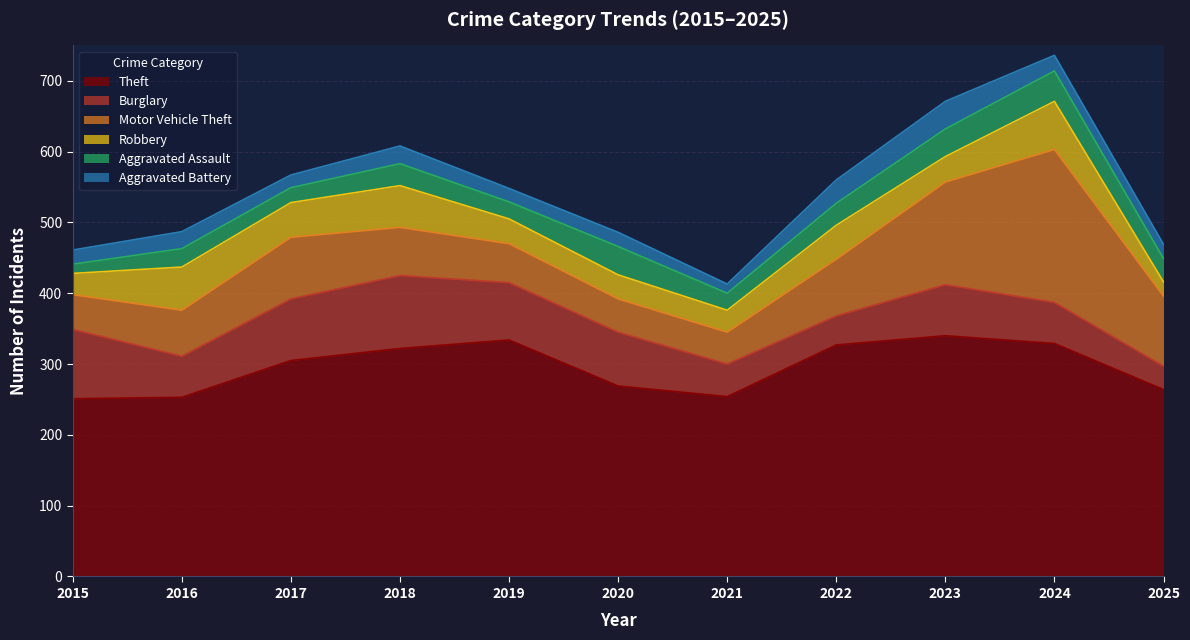

What are all the series names shown in the legend?

Theft, Burglary, Motor Vehicle Theft, Robbery, Aggravated Assault, Aggravated Battery